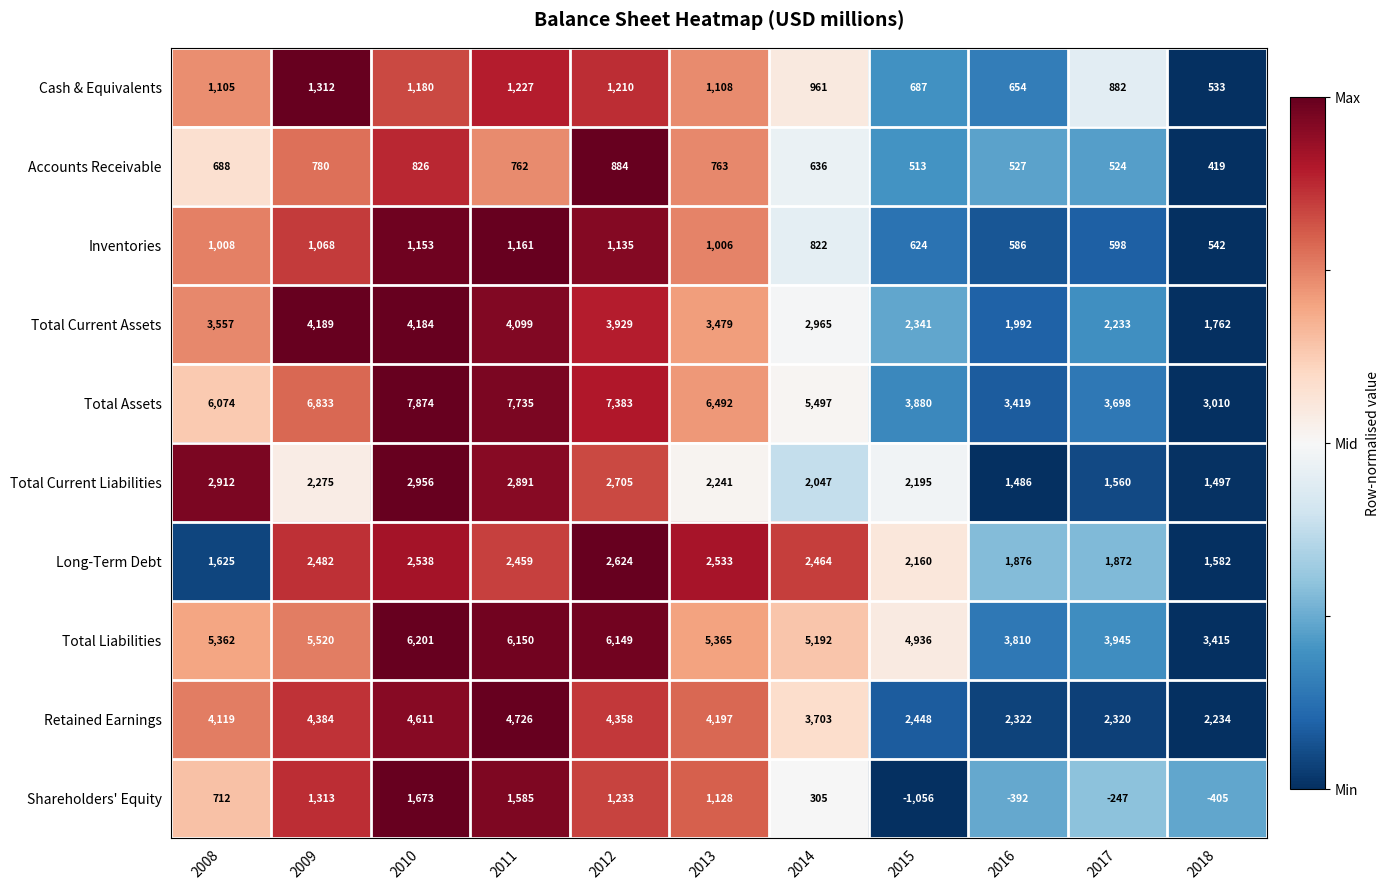

Which series has the widest spread of values?

Total Assets